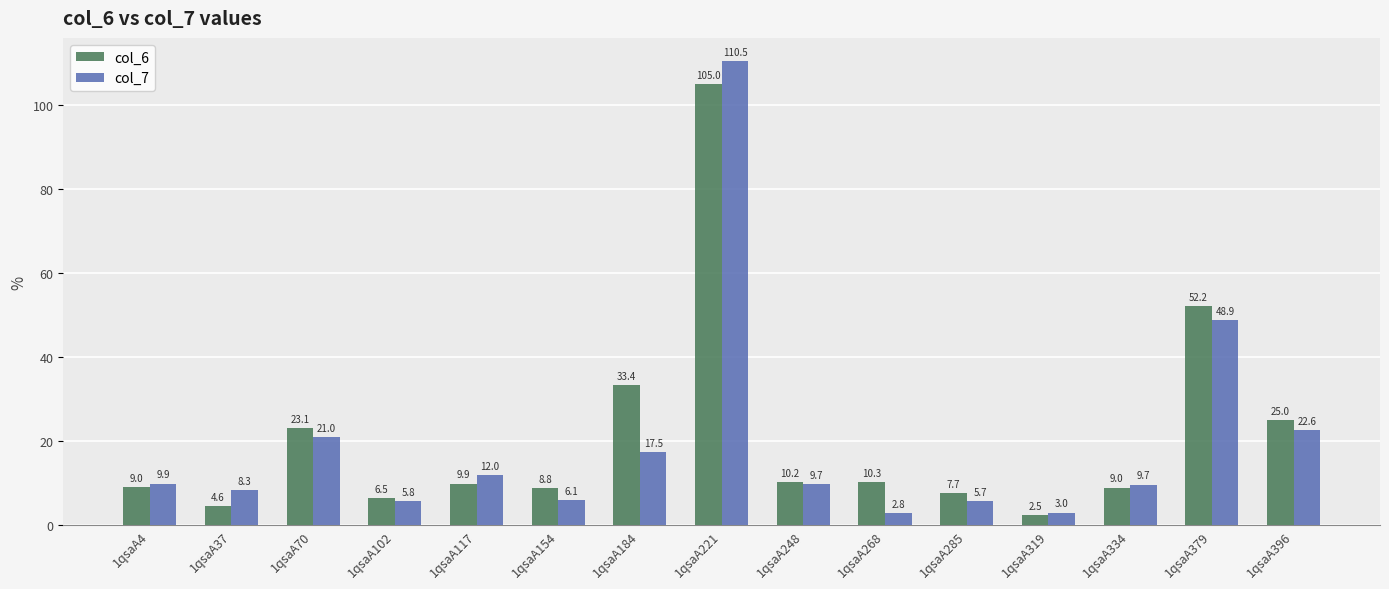

Reading left to right, extract all data points from this chart.

col_6: 1qsaA4=9.0	1qsaA37=4.6	1qsaA70=23.1	1qsaA102=6.5	1qsaA117=9.9	1qsaA154=8.8	1qsaA184=33.4	1qsaA221=105.0	1qsaA248=10.2	1qsaA268=10.3	1qsaA285=7.7	1qsaA319=2.5	1qsaA334=9.0	1qsaA379=52.2	1qsaA396=25.0
col_7: 1qsaA4=9.9	1qsaA37=8.3	1qsaA70=21.0	1qsaA102=5.8	1qsaA117=12.0	1qsaA154=6.1	1qsaA184=17.5	1qsaA221=110.5	1qsaA248=9.7	1qsaA268=2.8	1qsaA285=5.7	1qsaA319=3.0	1qsaA334=9.7	1qsaA379=48.9	1qsaA396=22.6